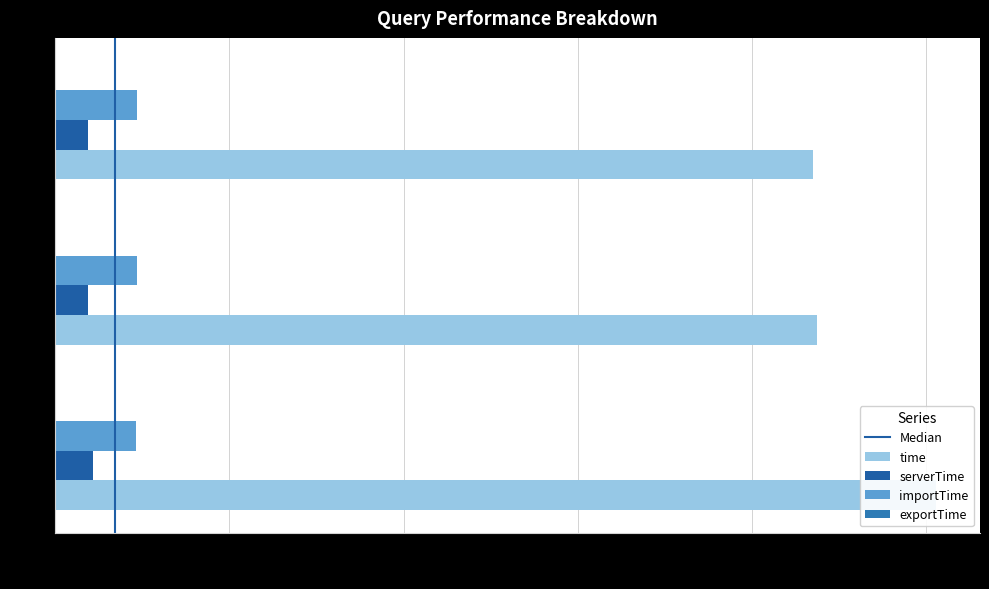

At C1_1, list the series in order from largest to smallest.

time, importTime, serverTime, exportTime